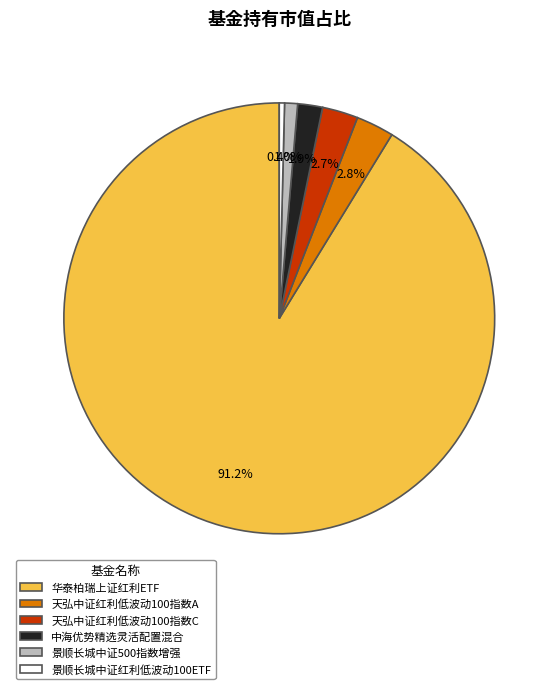

To the nearest percent, what is the difference between the largest and smallest slice percentages?

91%